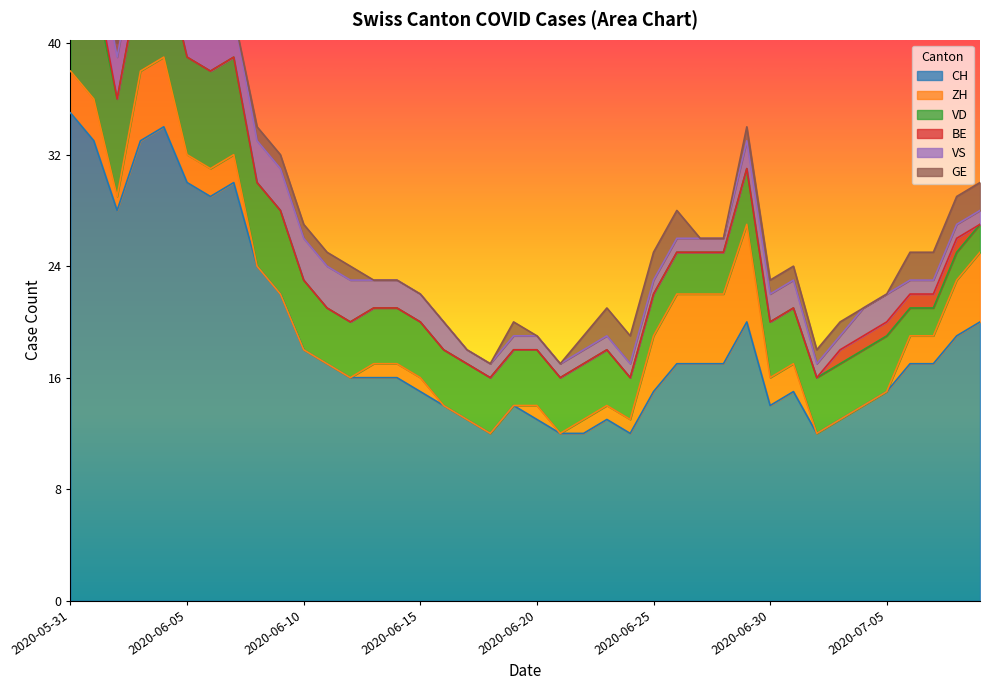

What is the label of the 33rd point from the right?

2020-06-07